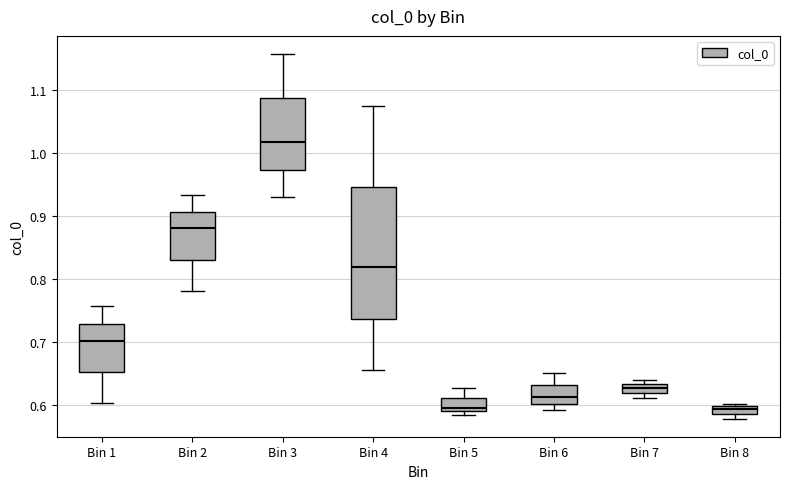

Comparing the boxes themselves (not the whiskers), which one is the tallest?

Bin 4